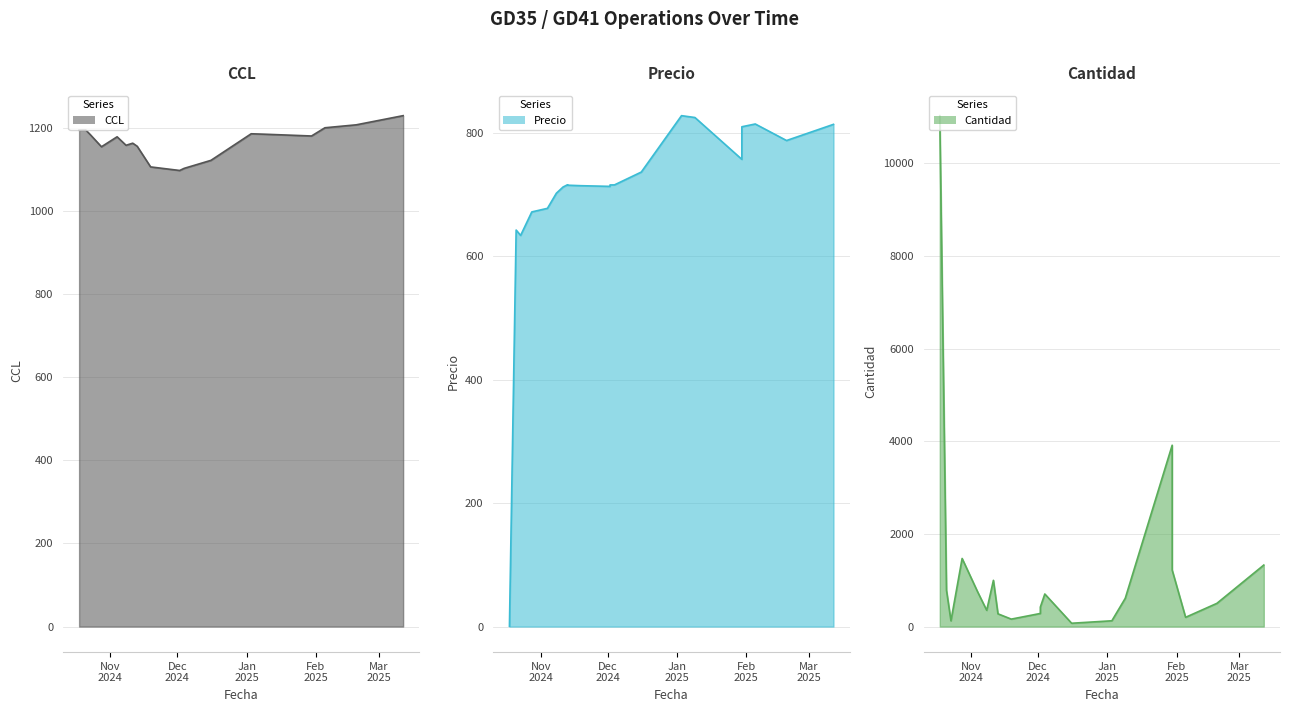

Which category has the lowest value across all series?

2024-10-18